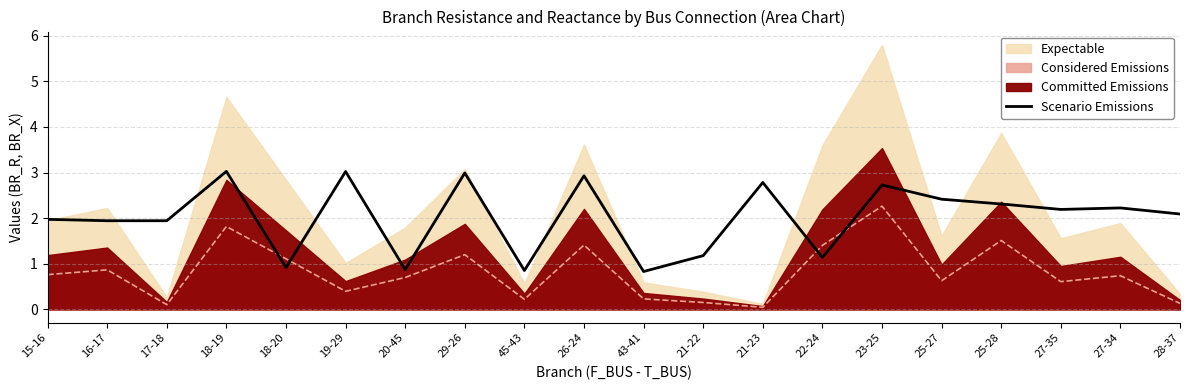

The chart shows a value of 2.0 at 15-16. True or false?

True